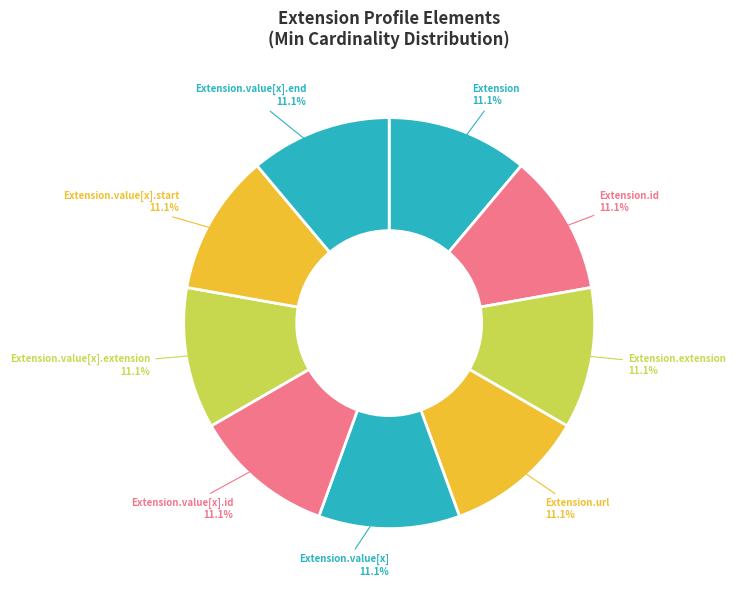

Approximately how many times larger is the value at Extension.value[x].end compared to Extension.value[x]?

1.0